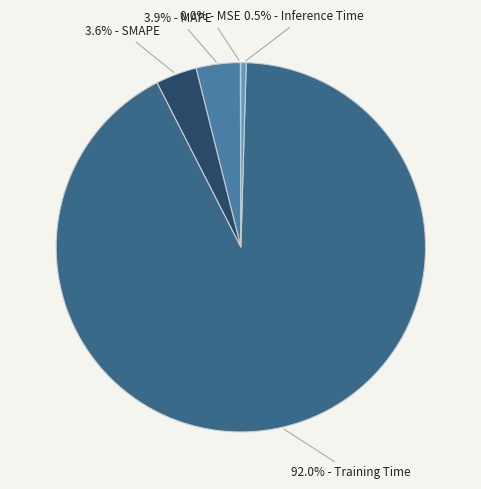

How many segments does this pie chart have?

5